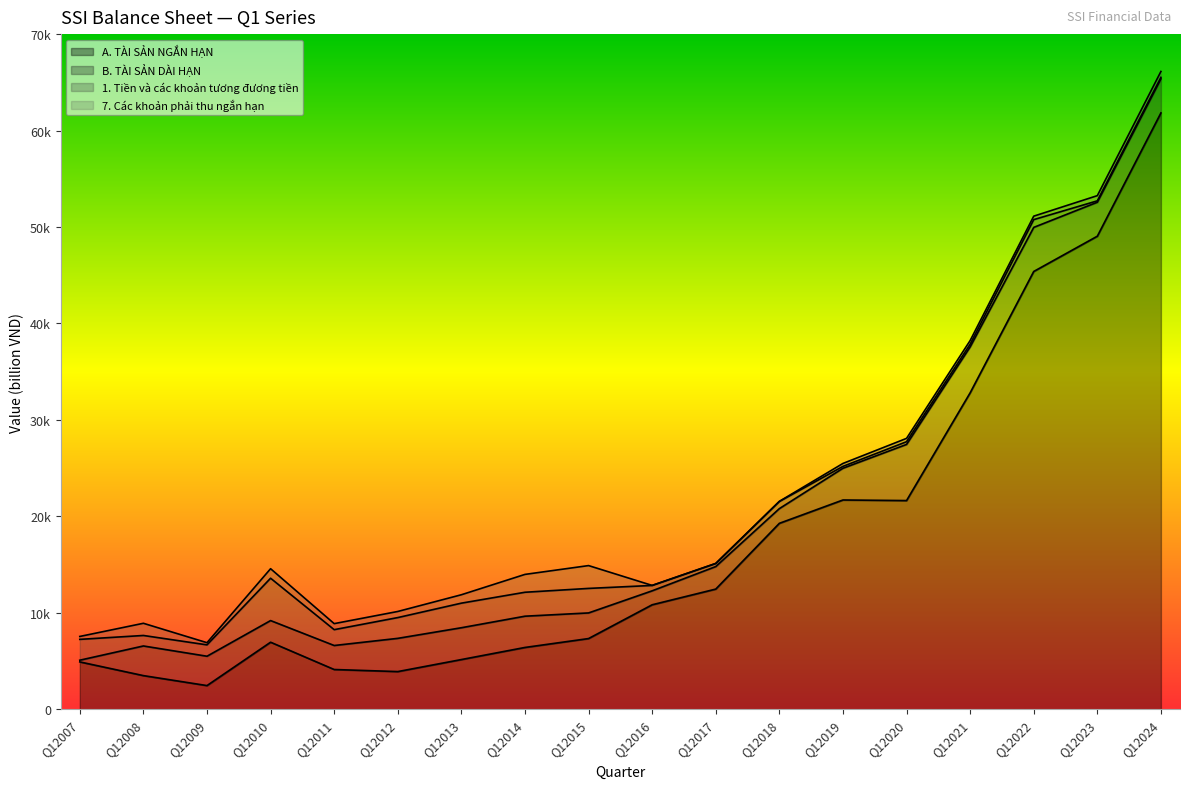

After their last crossing, which series has the higher values: 1. Tiền và các khoản tương đương tiền or B. TÀI SẢN DÀI HẠN?

B. TÀI SẢN DÀI HẠN